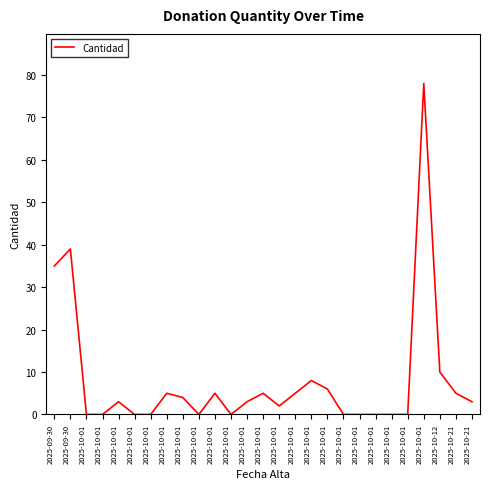

Reading right to left, transcribe all the data shown in this chart.

3	5	10	78	0	0	0	0	0	6	8	5	2	5	3	0	5	0	4	5	0	0	3	0	0	39	35